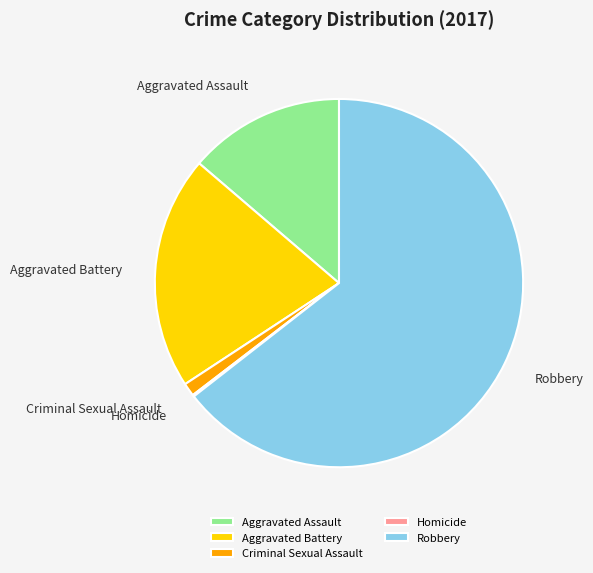

Is there any slice that represents more than half of the pie?

Yes